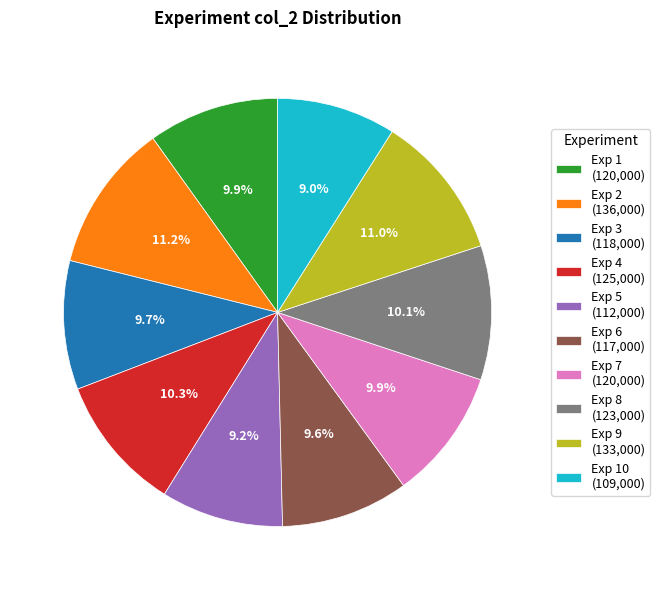

Combined, what portion of the pie is Exp 6 (117,000) and Exp 7 (120,000)?

19.5%